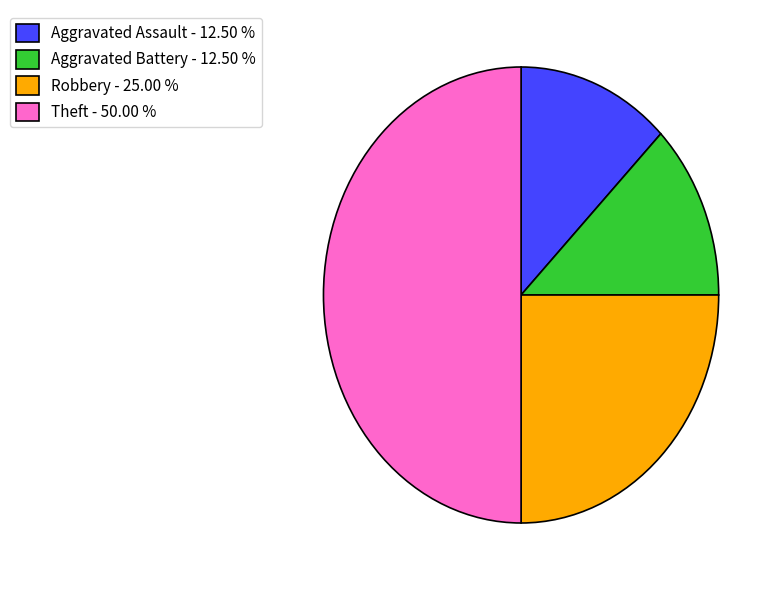

Approximately how many times larger is the value at Aggravated Battery - 12.50 % compared to Aggravated Assault - 12.50 %?

1.0